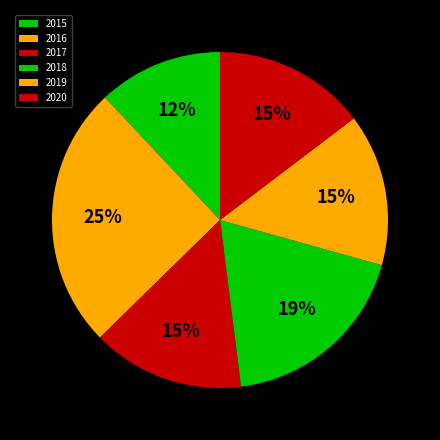

True or false: 2018 accounts for 19% of the total.

True